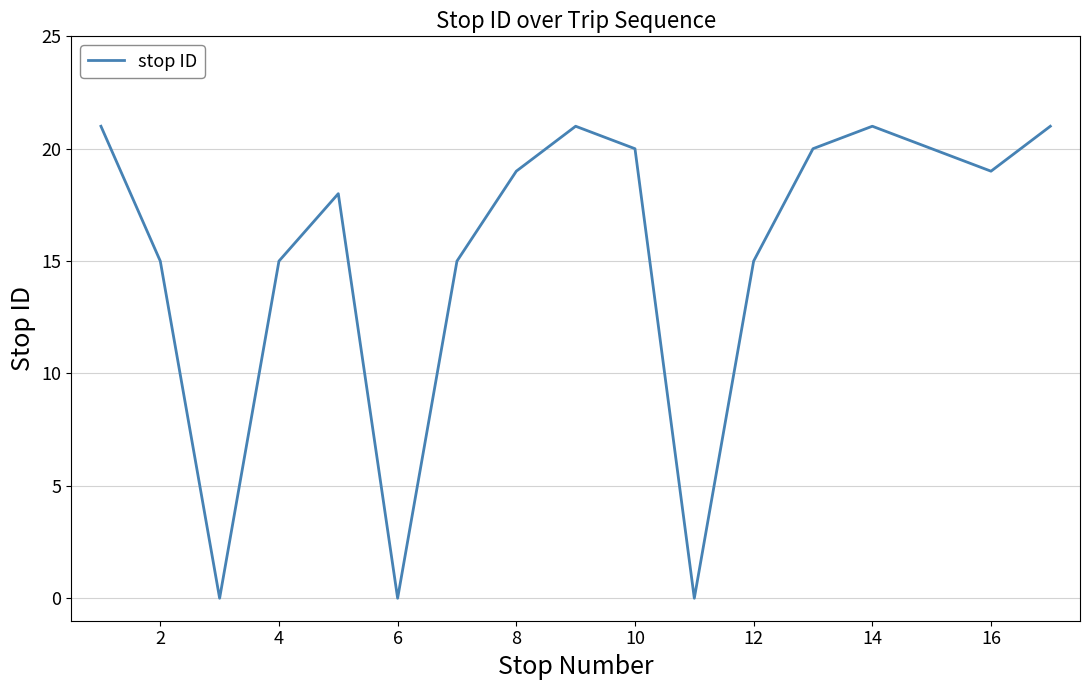

What is the greatest value displayed?

21